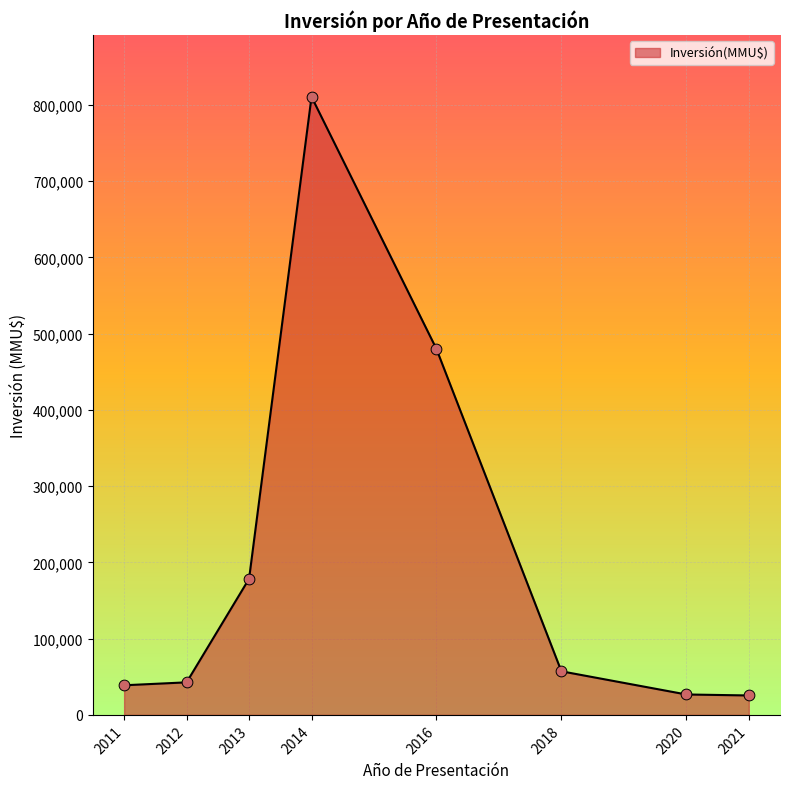

What is the ratio of the value at 2018 to the value at 2012?

1.3